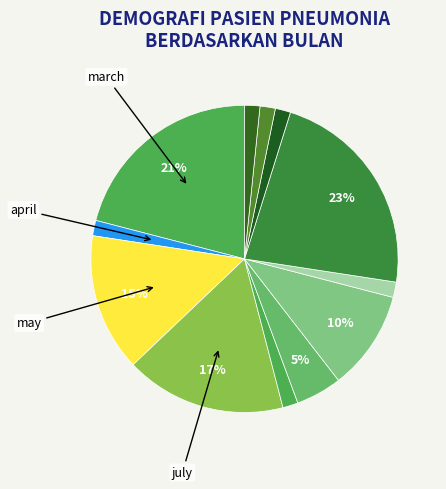

Count the number of slices in the pie.

12